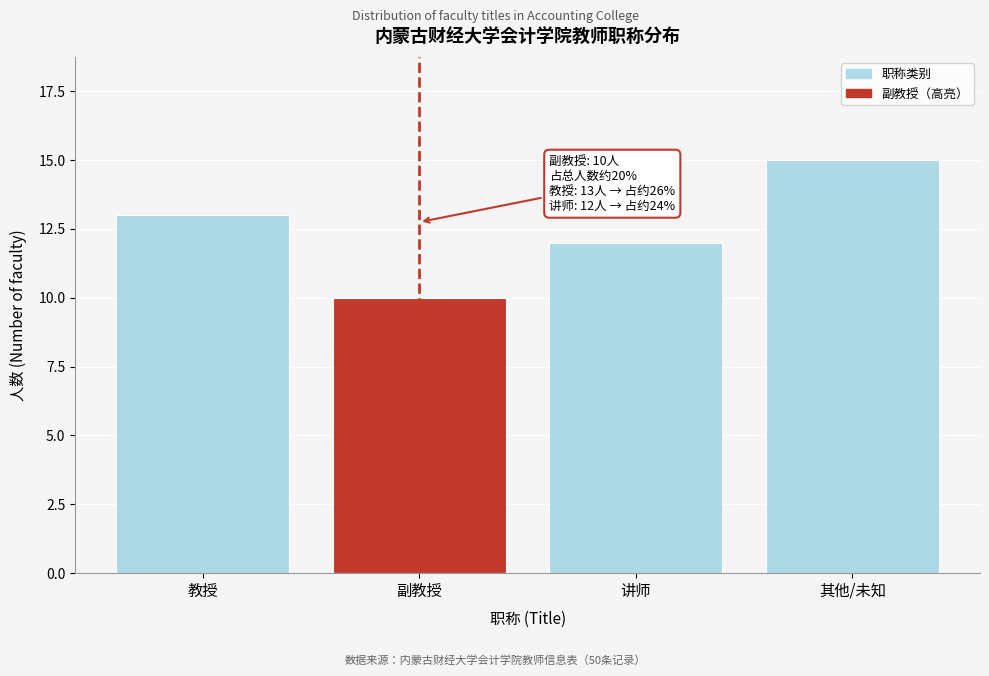

Reading left to right, what are all the values shown in this chart?

教授=13	副教授=10	讲师=12	其他/未知=15